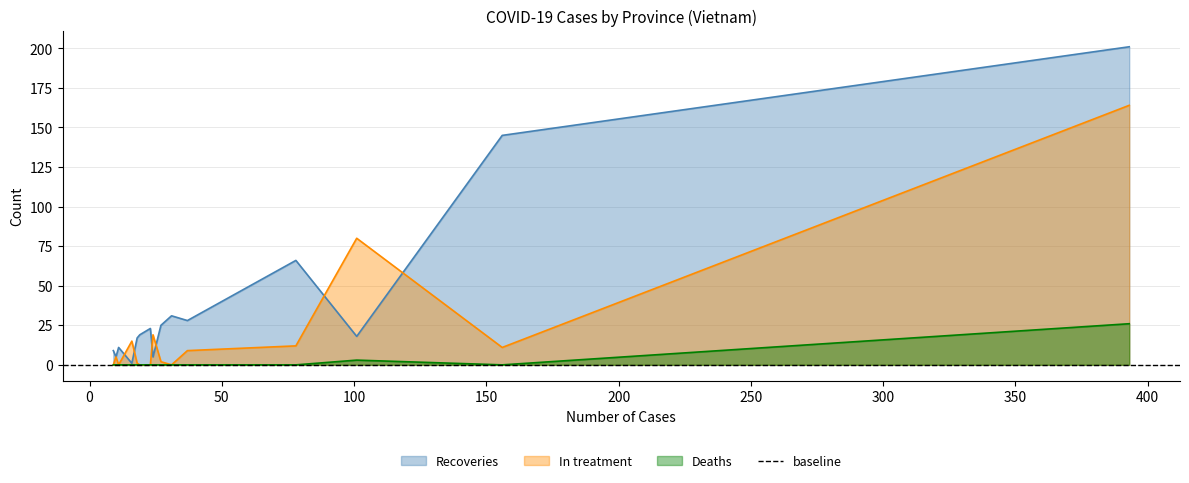

What is the average value of the In treatment series?

21